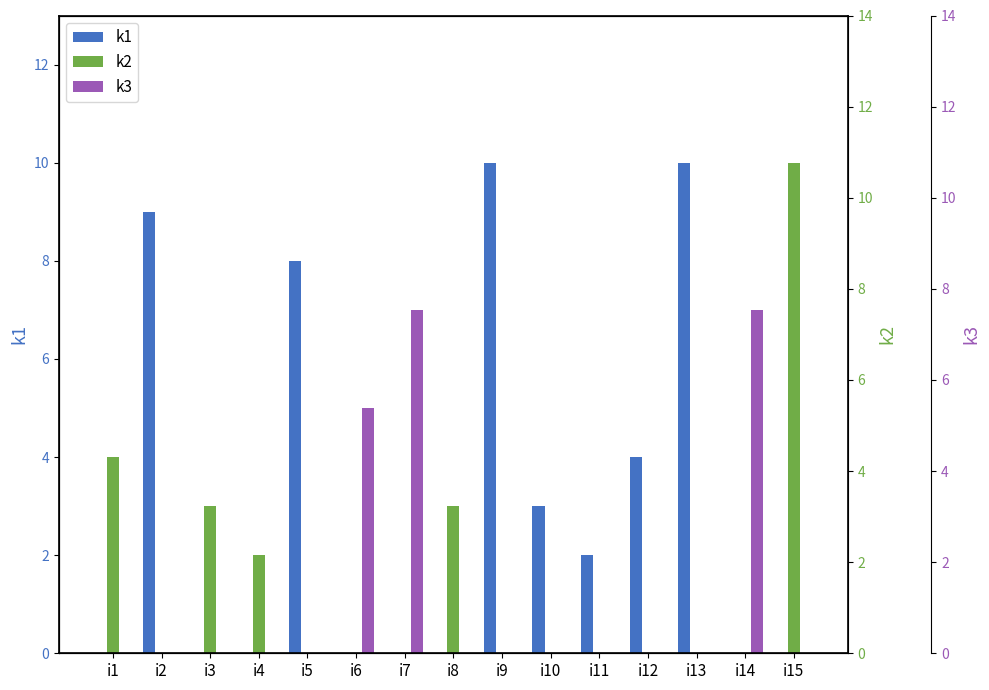

Which category has the highest value in the k3 series?

i7